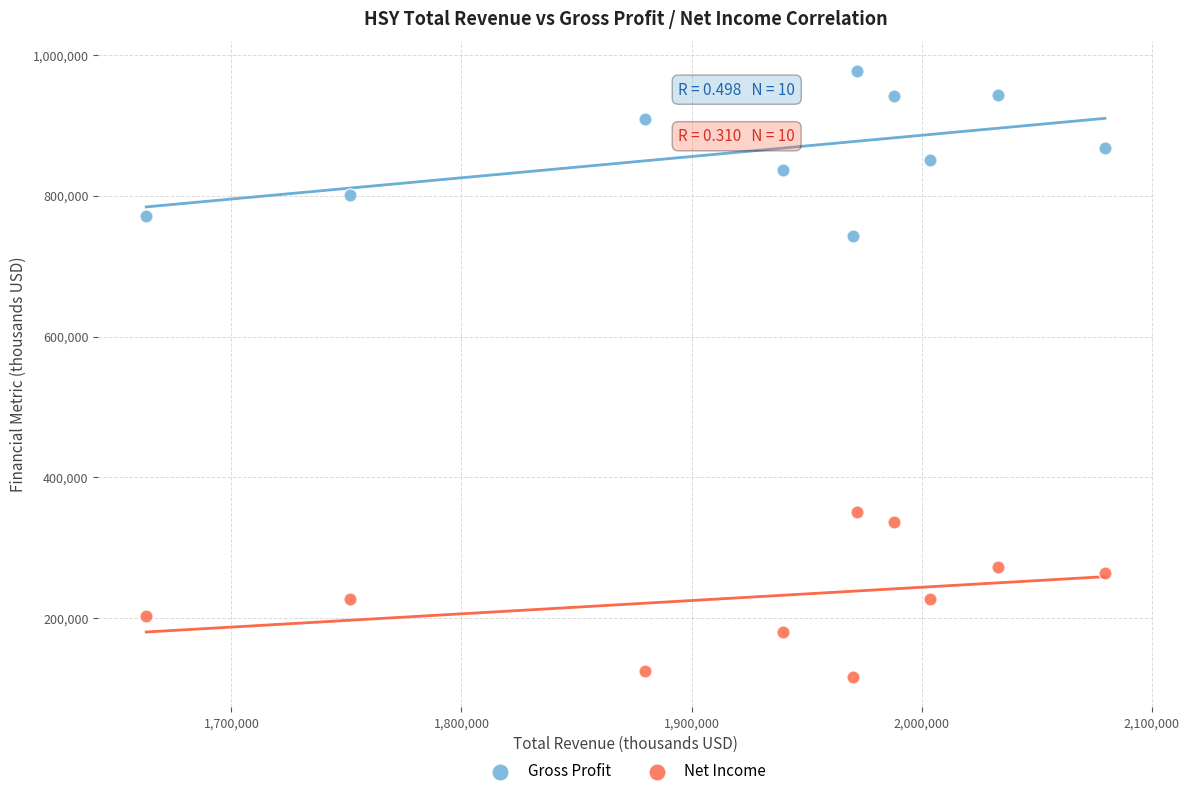

Which series contains the lowest Y value?

Net Income